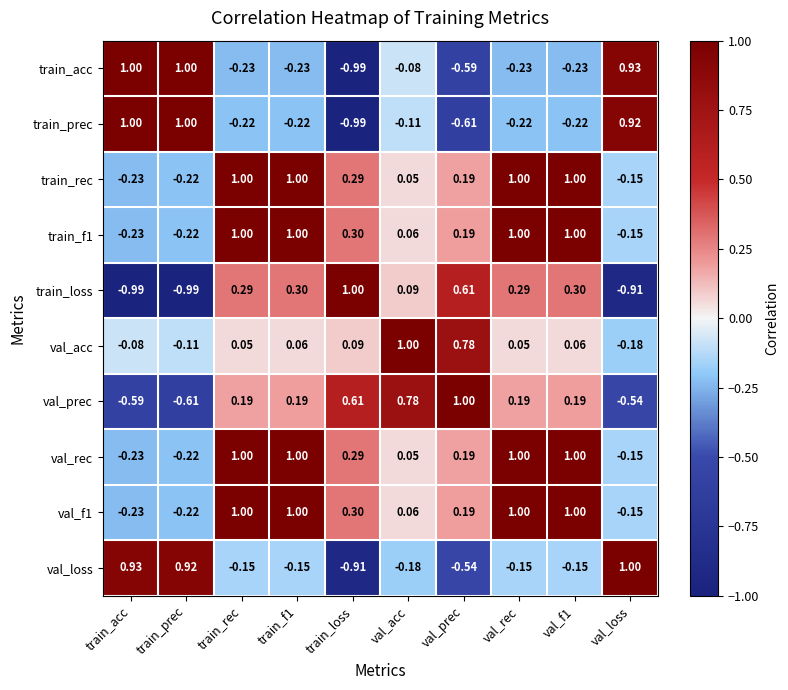

Is the value of val_acc at train_f1 greater than the value of train_prec at train_prec?

No